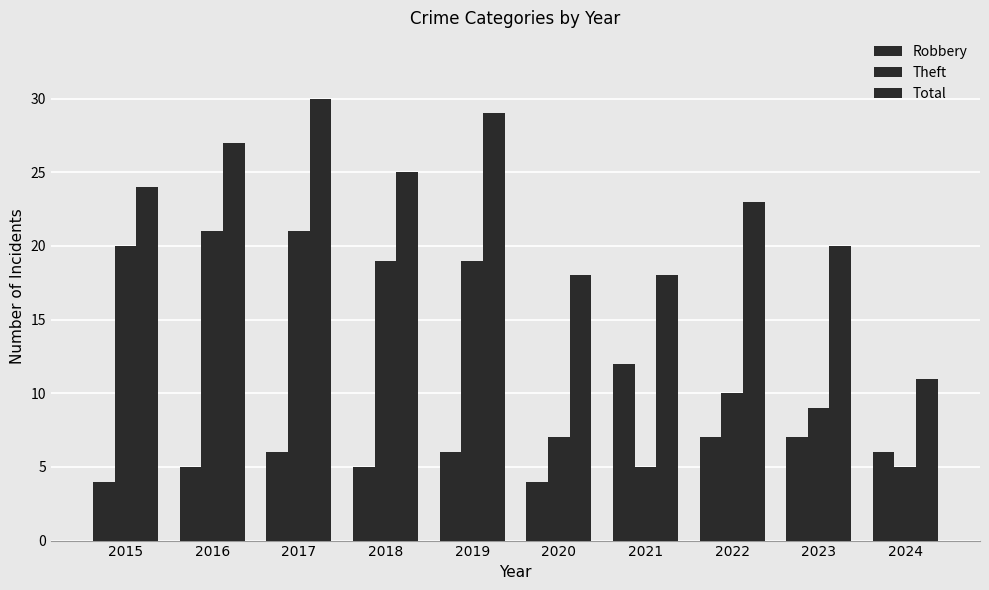

List the series in order of their overall mean, highest first.

Total, Theft, Robbery